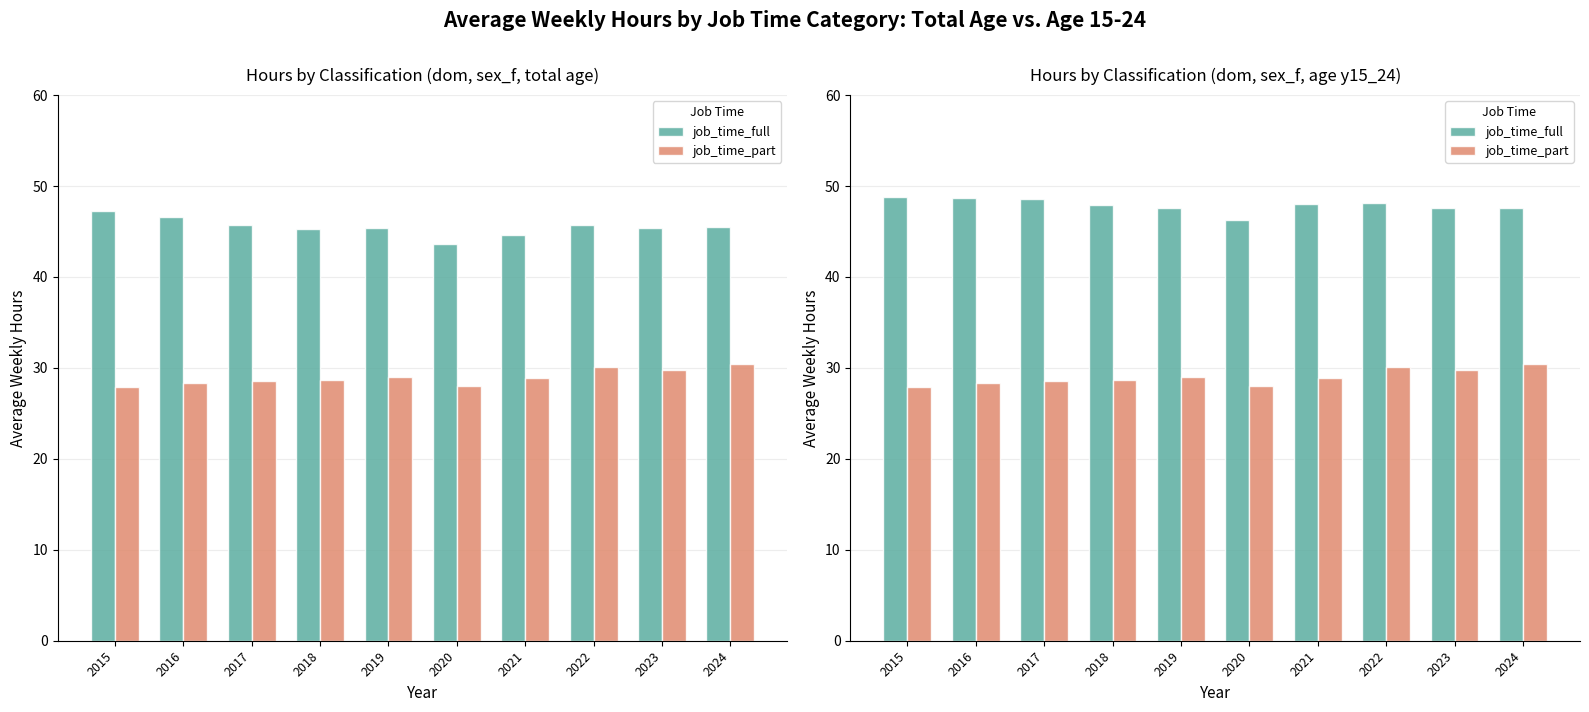

What is the value of the job_time_full bar at the 10th from the left?

47.6